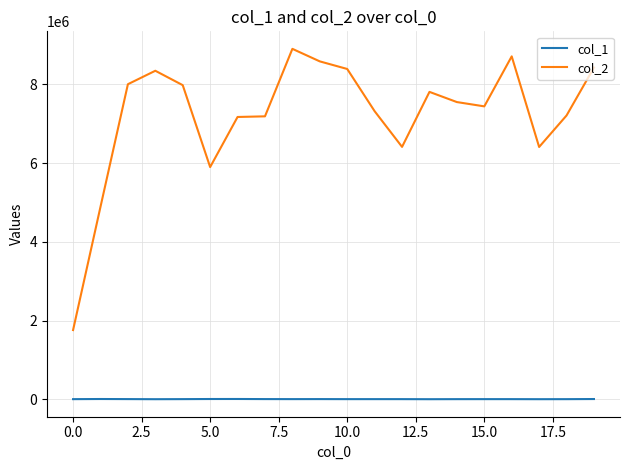

True or false: col_1 and col_2 intersect in this chart.

False